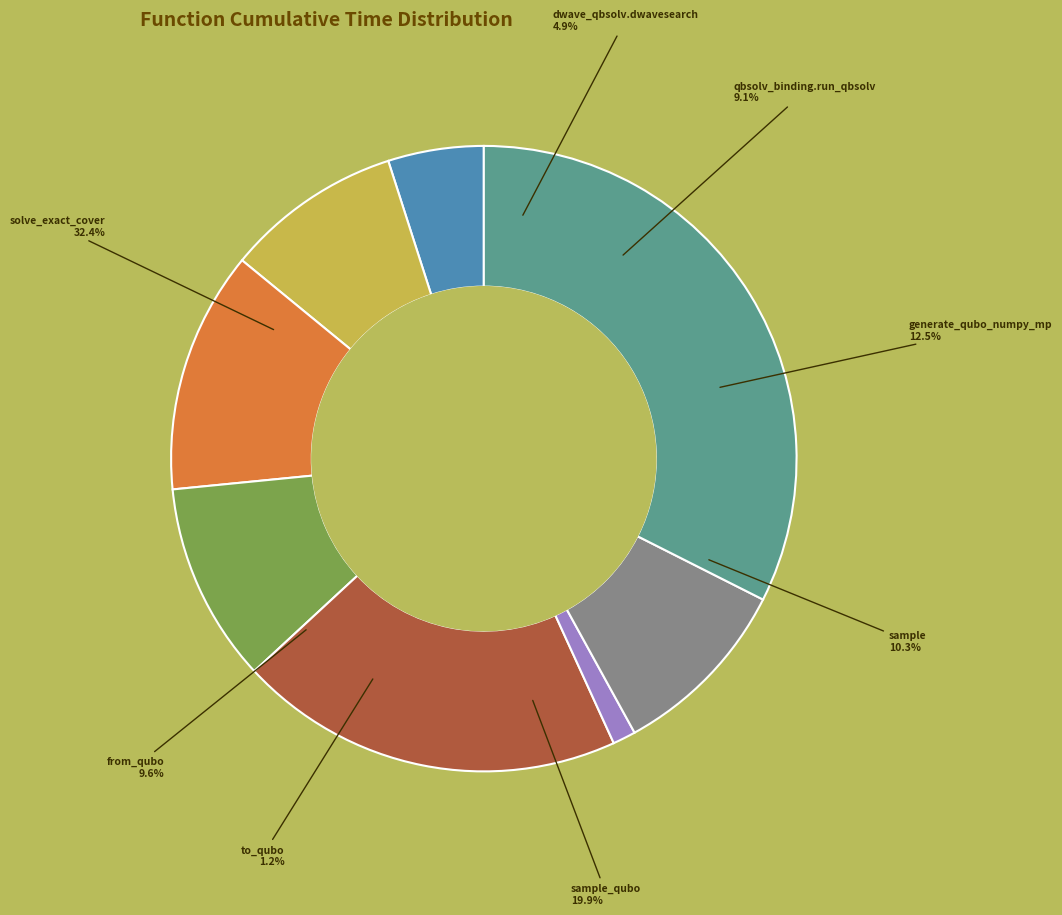

To the nearest percent, what percentage of the pie is sample_qubo?

20%